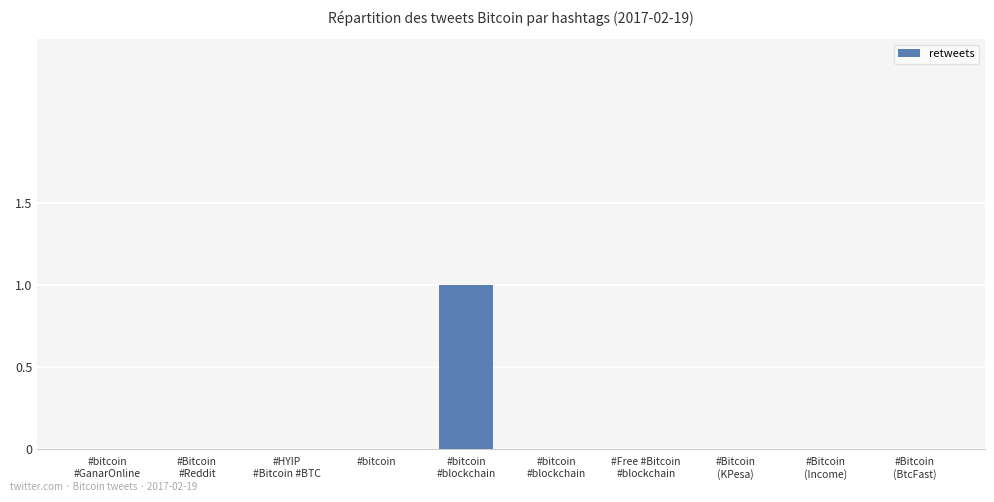

Reading left to right, transcribe all the data shown in this chart.

#bitcoin
#GanarOnline=0	#Bitcoin
#Reddit=0	#HYIP
#Bitcoin #BTC=0	#bitcoin=0	#bitcoin
#blockchain=1	#bitcoin
#blockchain=0	#Free #Bitcoin
#blockchain=0	#Bitcoin
(KPesa)=0	#Bitcoin
(Income)=0	#Bitcoin
(BtcFast)=0